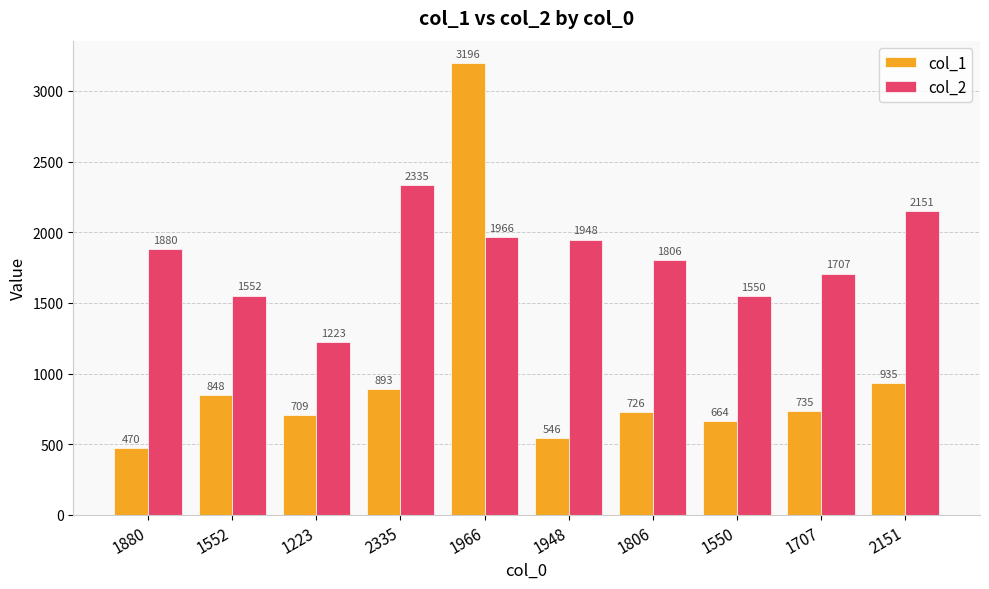

What value does the col_1 series have at 1707?

735